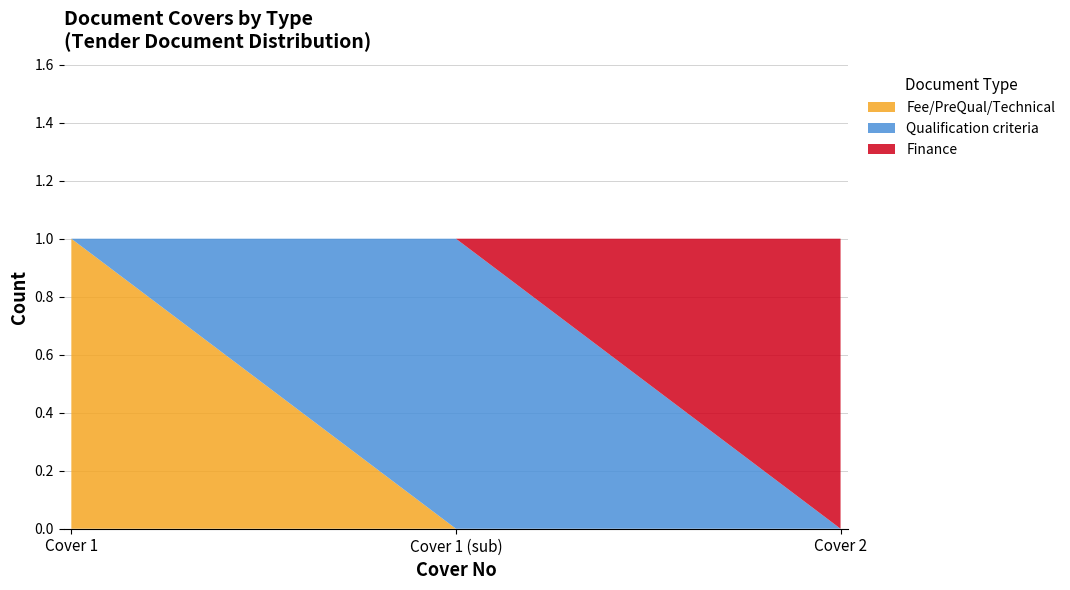

Reading left to right, what are all the values shown in this chart?

Fee/PreQual/Technical: 1	0	0
Qualification criteria: 0	1	0
Finance: 0	0	1